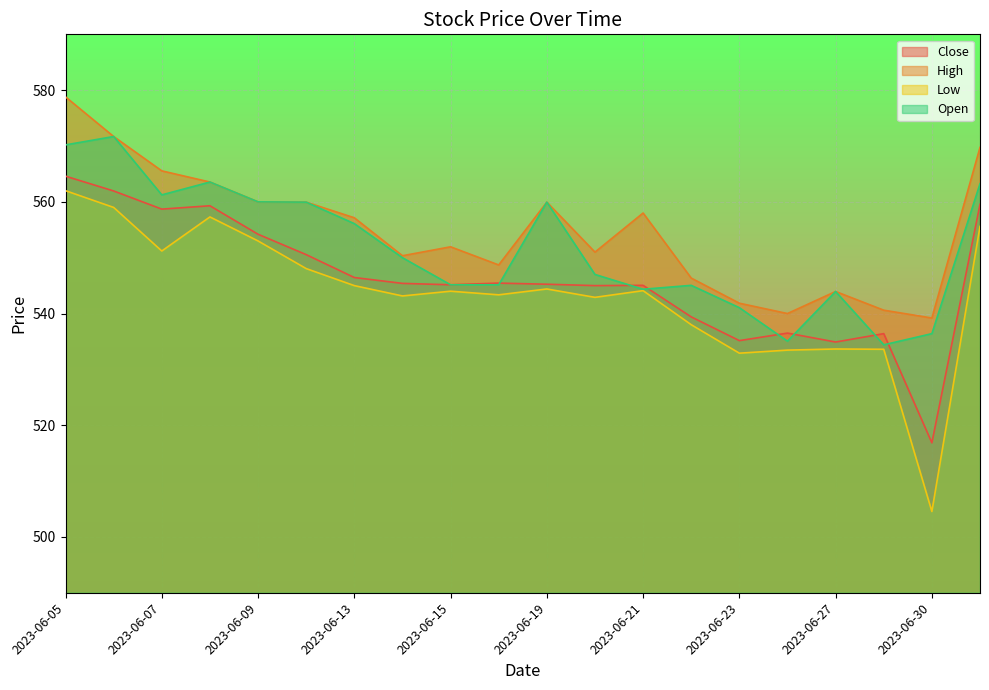

True or false: Close and Low intersect in this chart.

False